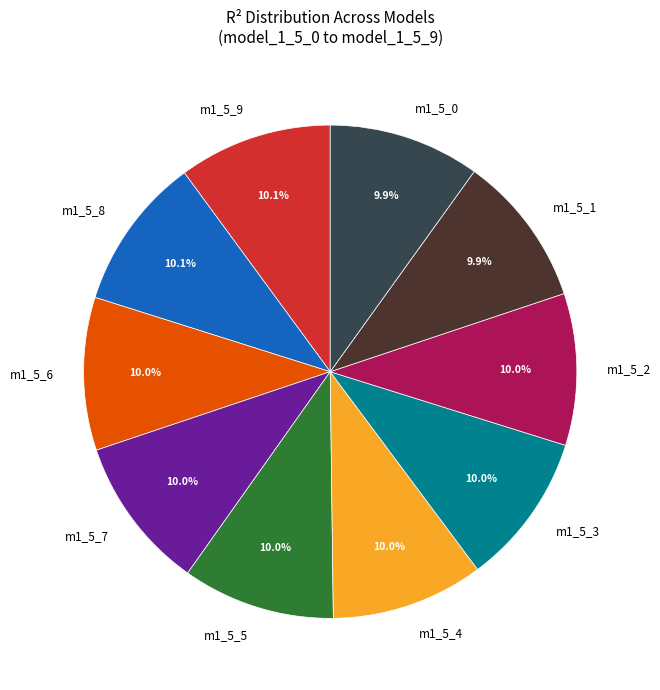

What portion of the pie excludes m1_5_7?

90.0%